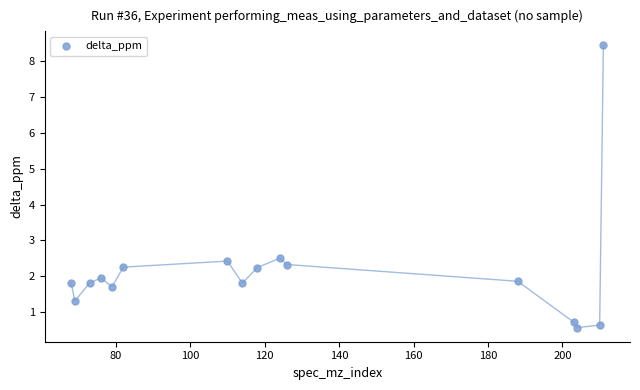

What is the range of Y values (max minus min)?

7.9